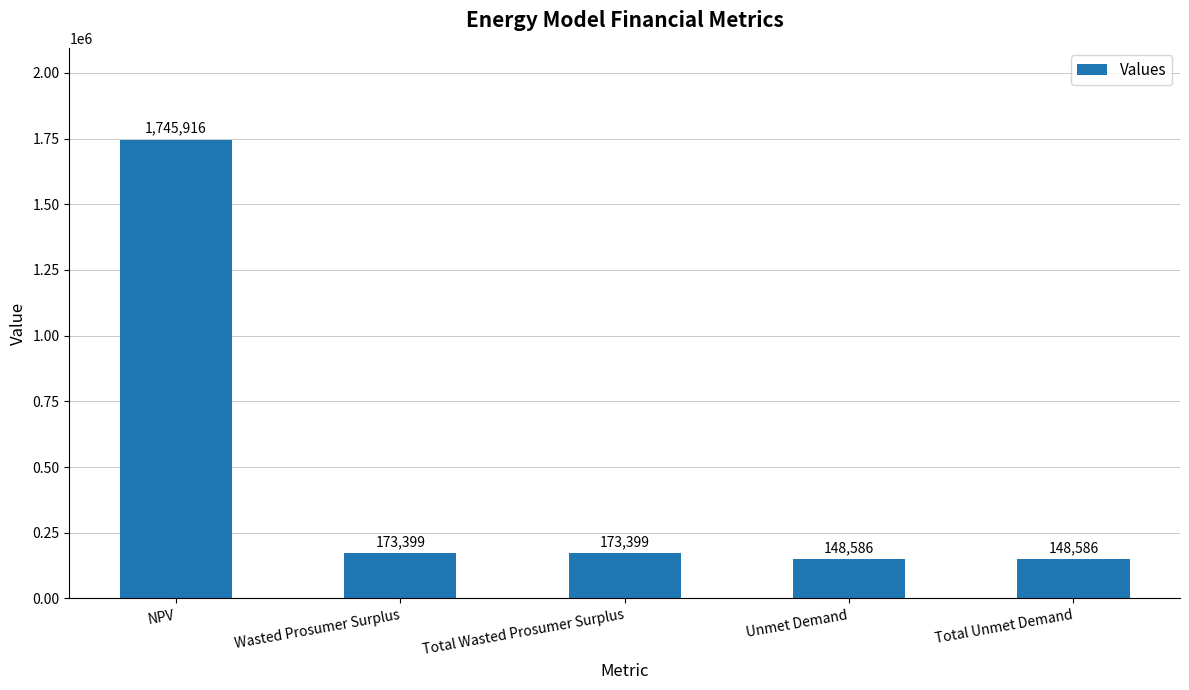

How many distinct data groups are displayed?

1